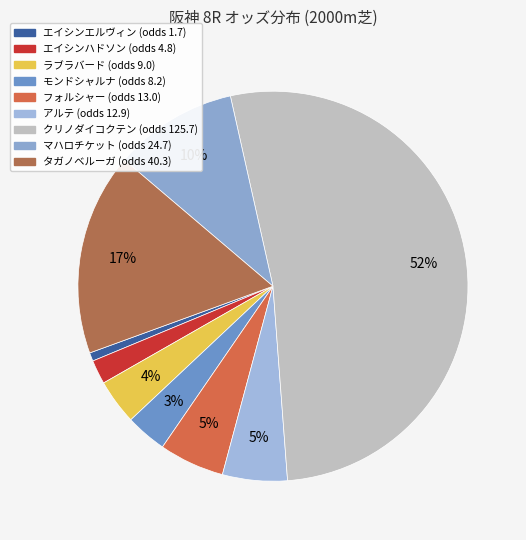

Does any single category account for the majority?

Yes